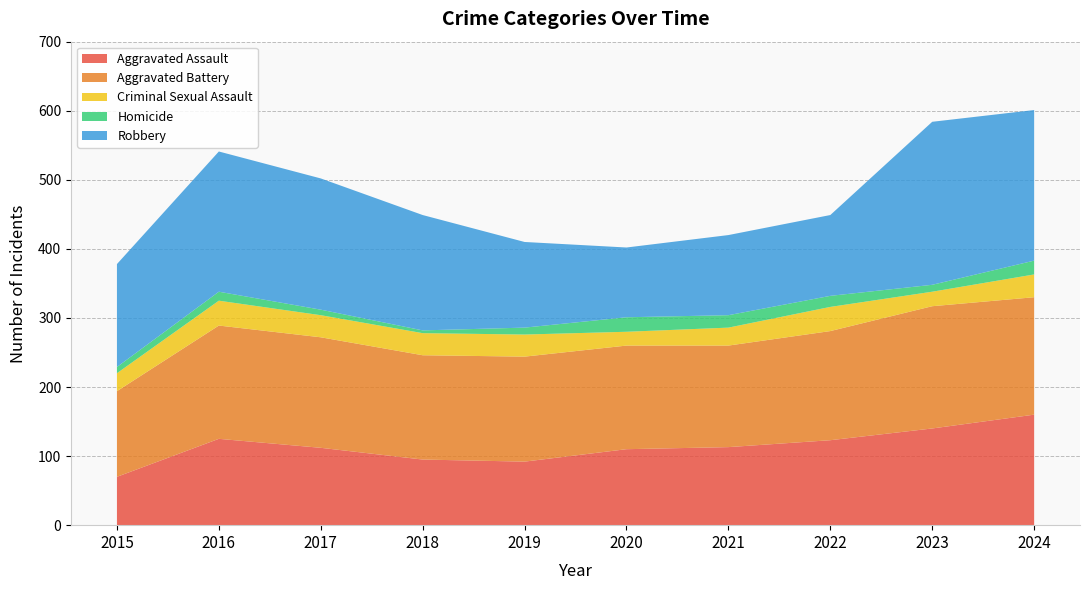

Reading left to right, transcribe all the data shown in this chart.

Aggravated Assault: 70	125	112	95	92	110	113	123	140	160
Aggravated Battery: 124	164	160	151	152	150	147	158	177	170
Criminal Sexual Assault: 26	36	32	32	32	20	26	35	21	33
Homicide: 9	13	8	4	10	21	18	16	10	20
Robbery: 149	203	190	167	124	101	116	117	236	218